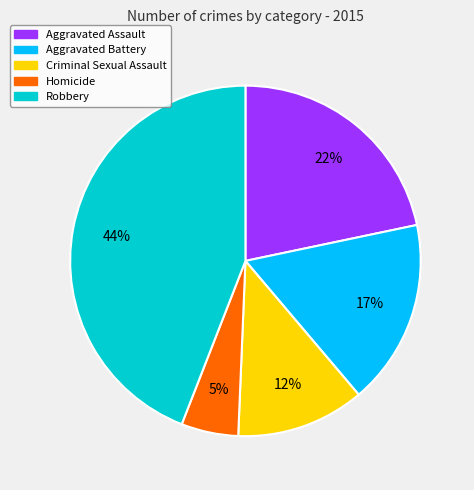

To the nearest percent, what percentage of the pie is Aggravated Battery?

17%